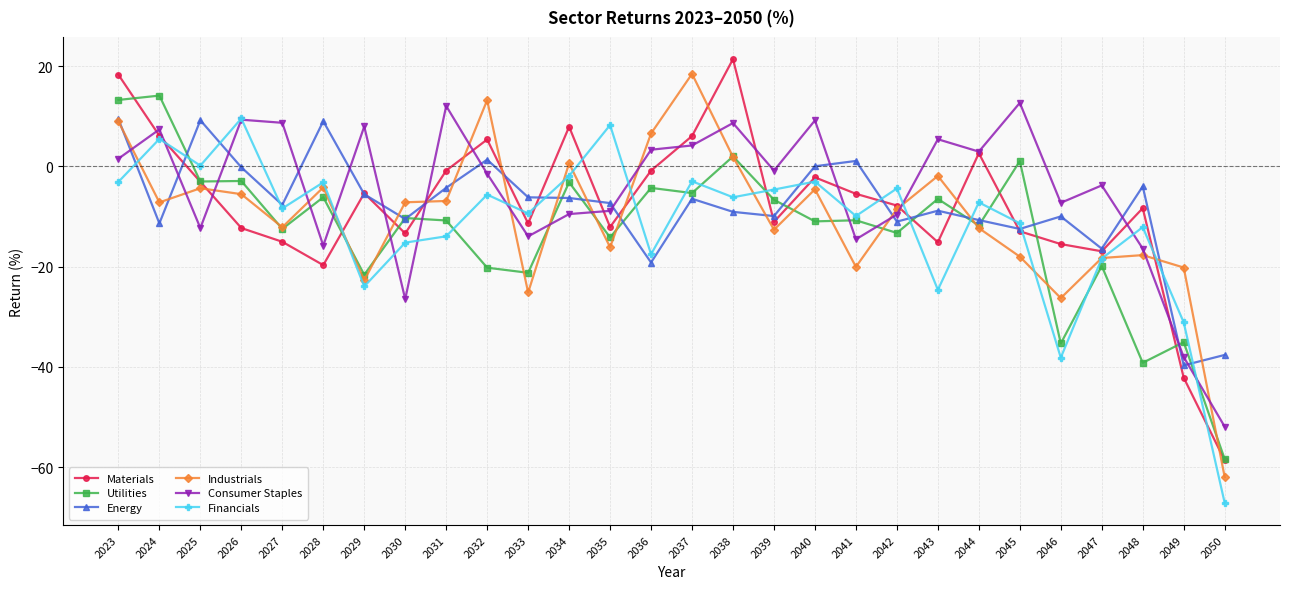

True or false: Energy has a value of -6.3 at 2034.

True